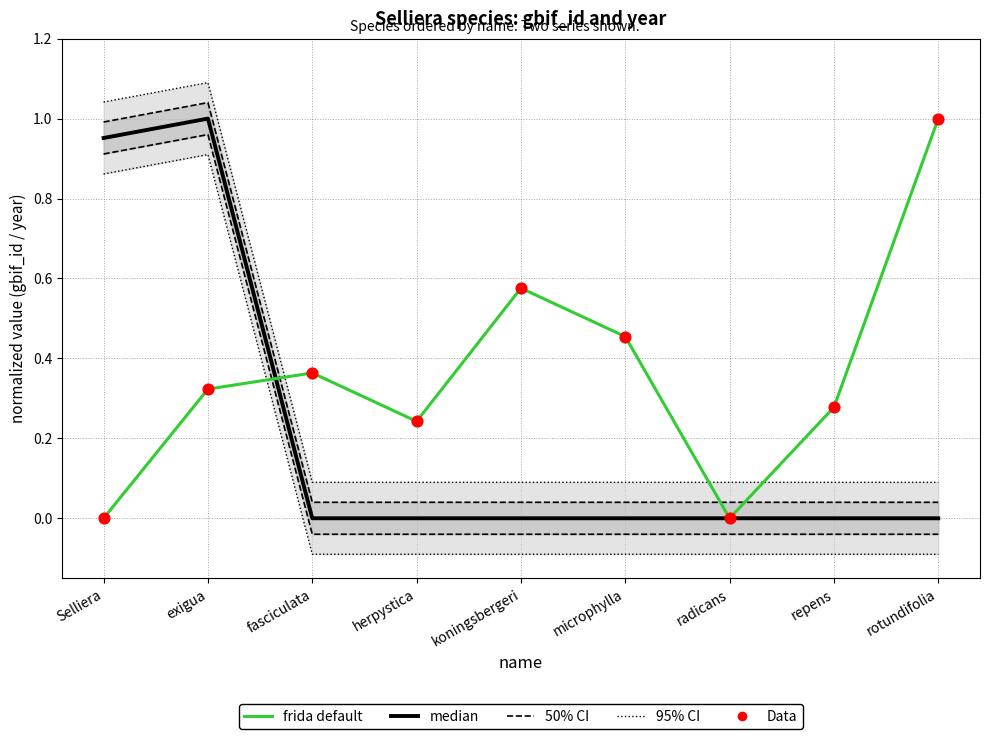

Which series has the largest total across all categories?

frida default